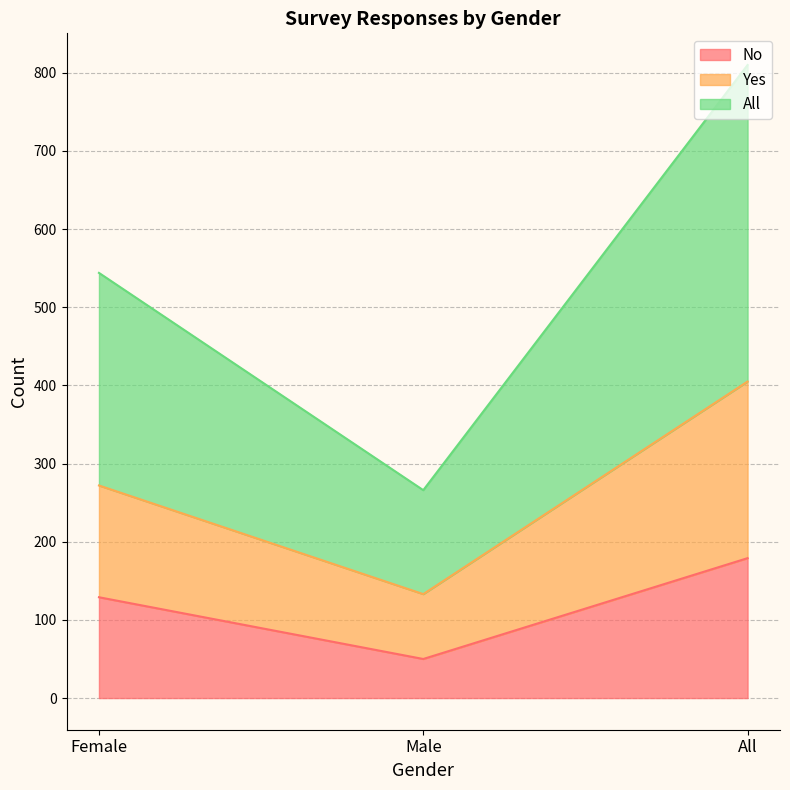

How many data points in No are above 129?

1